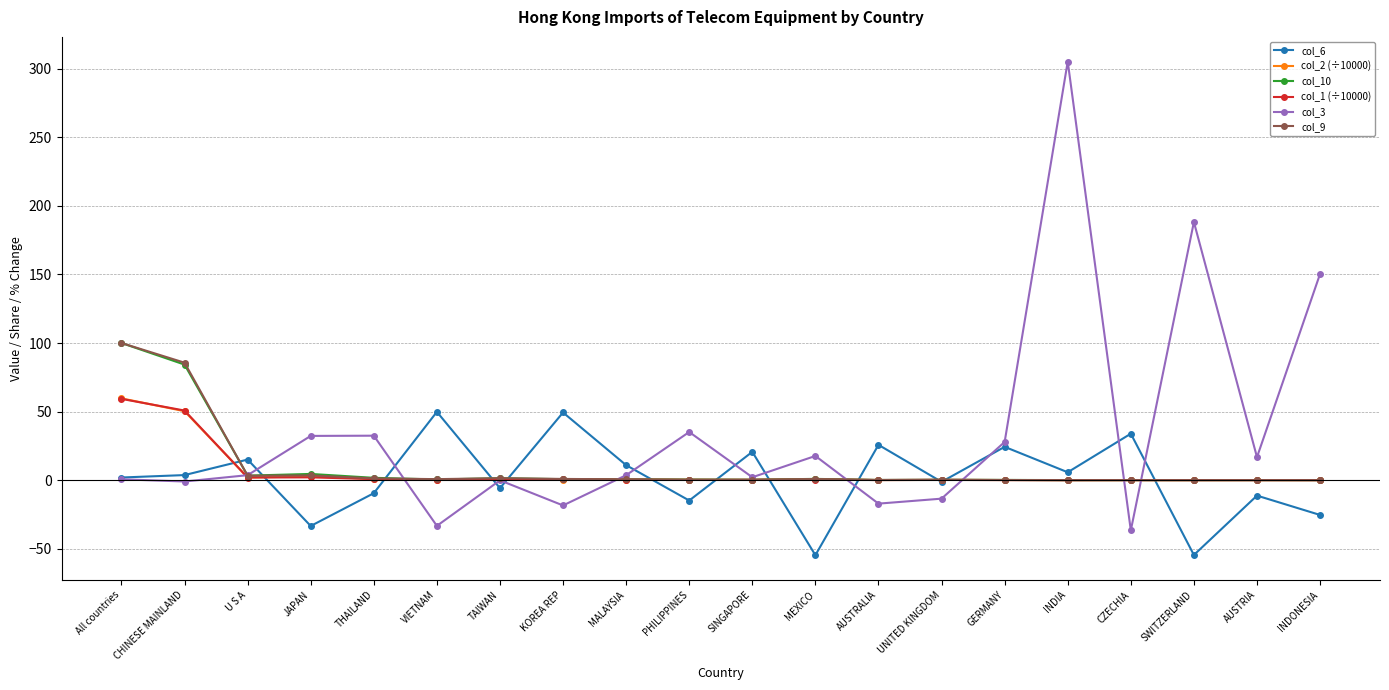

Which category has the highest value in the col_3 series?

INDIA